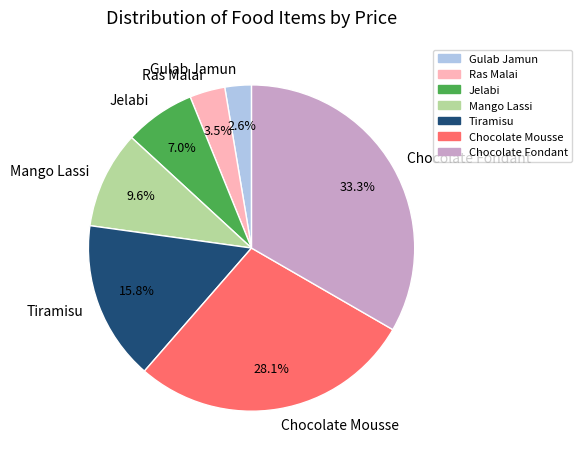

To the nearest percent, what is the combined percentage of Jelabi and Chocolate Fondant?

40%